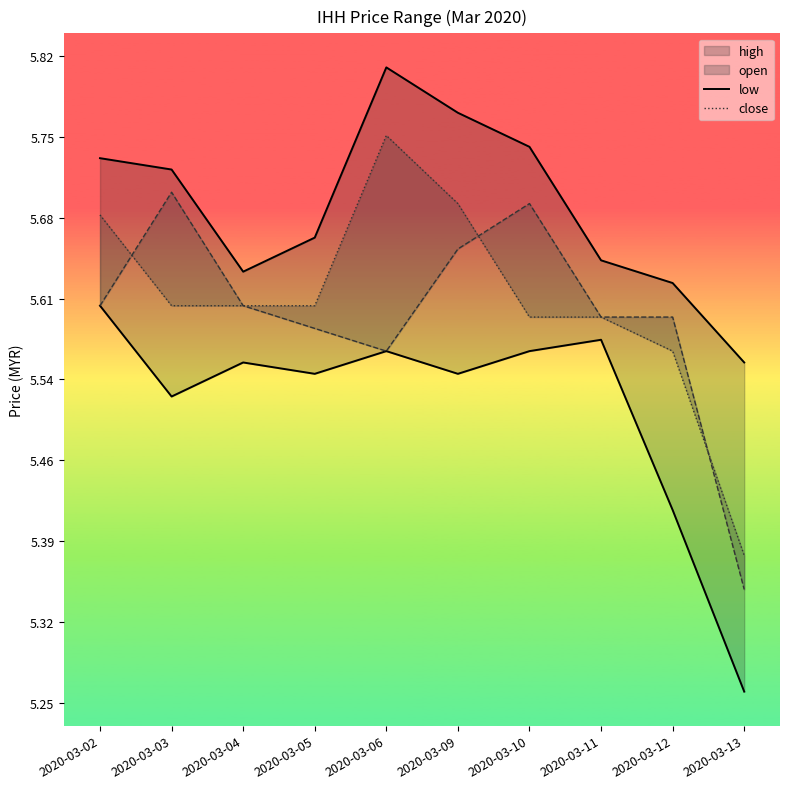

At which category does low reach its first local peak?

2020-03-04